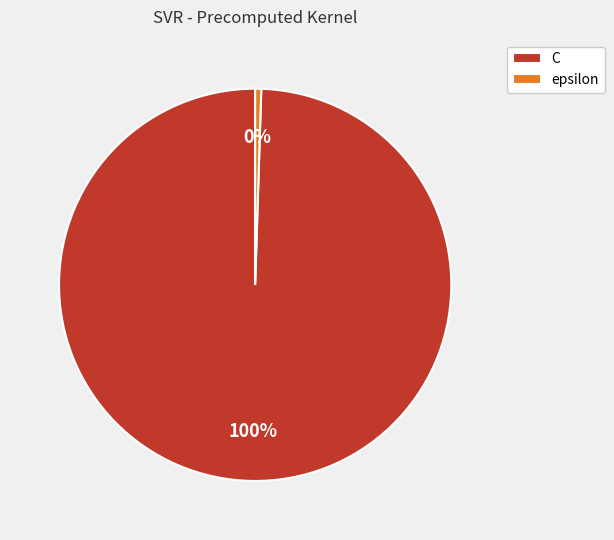

Is there any slice that represents more than half of the pie?

Yes